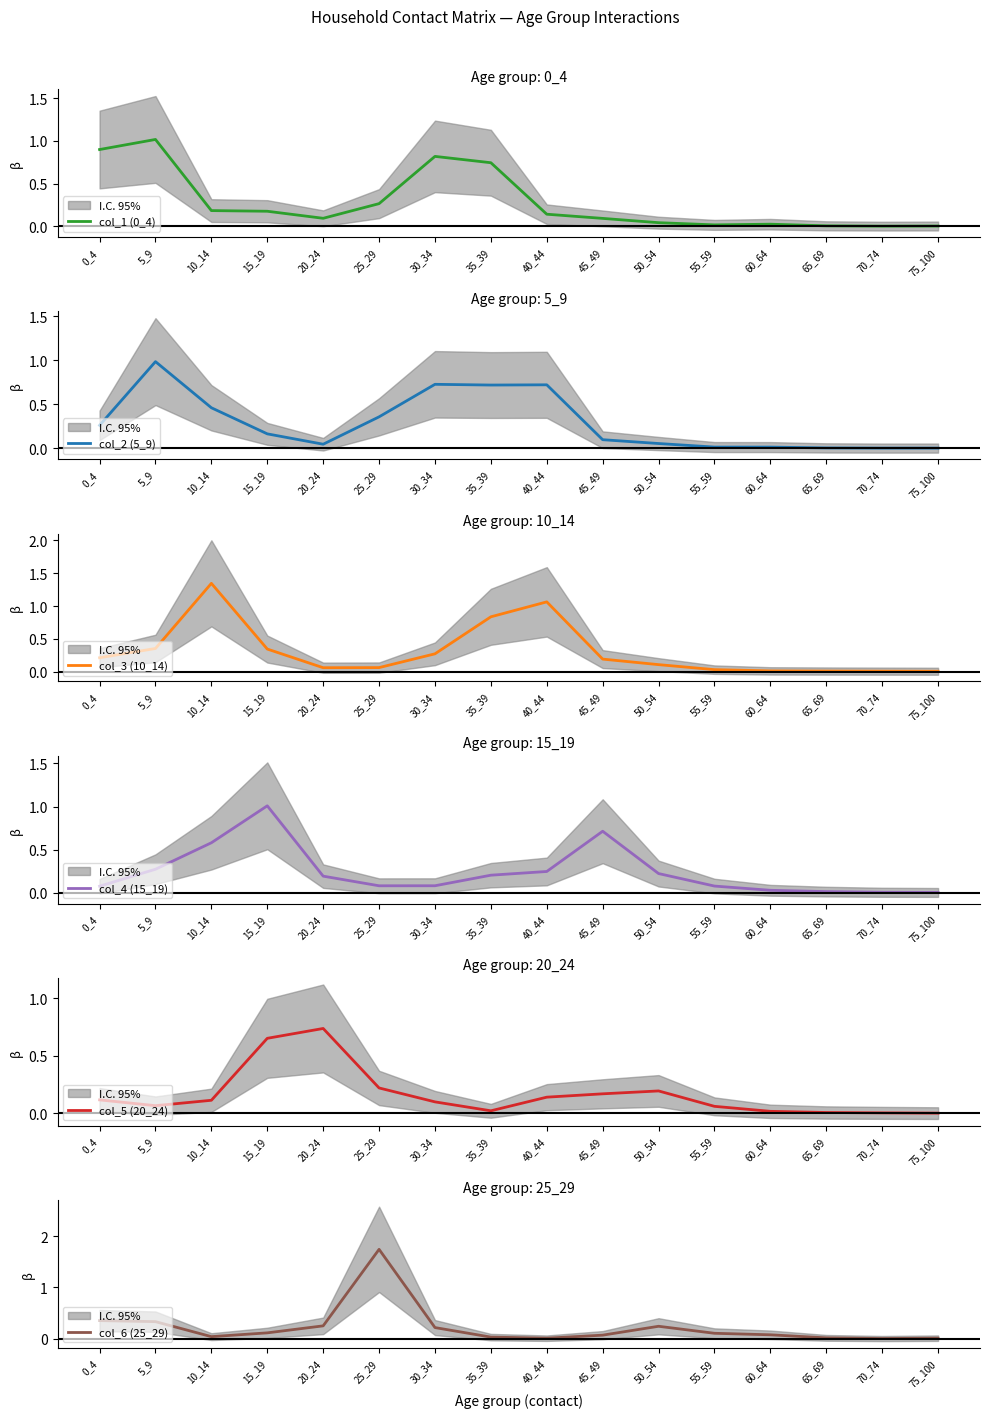

What are all the series names shown in the legend?

col_1 (0_4), col_2 (5_9), col_3 (10_14), col_4 (15_19), col_5 (20_24), col_6 (25_29)